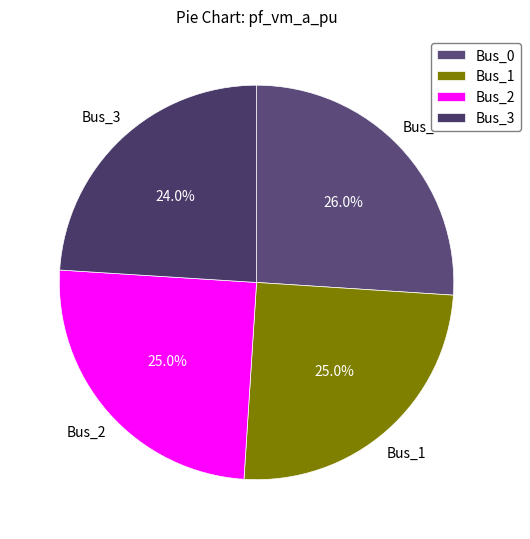

Is it true that Bus_0 is 26% of the pie?

True